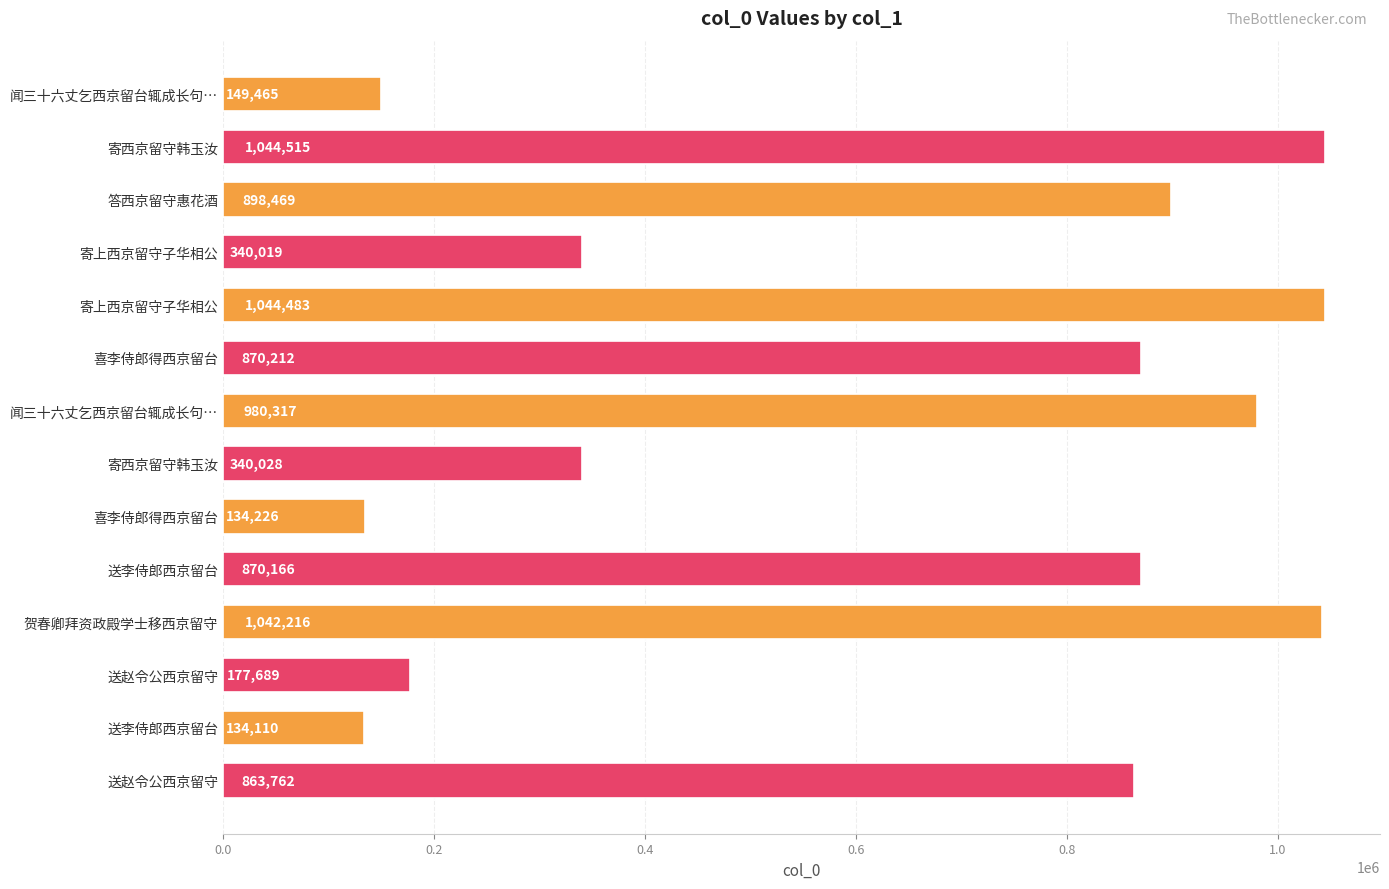

What is the average value?

634977